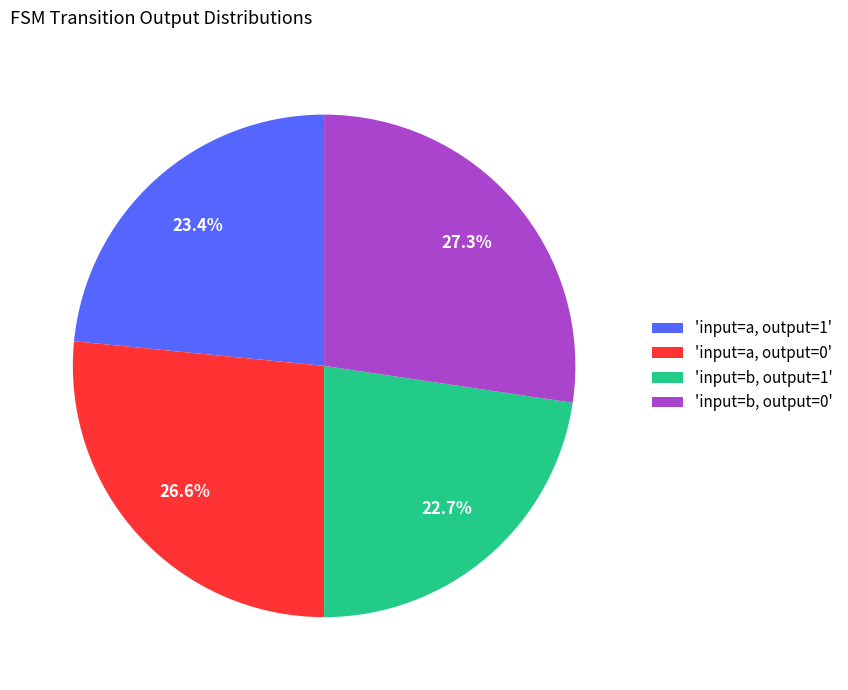

What is the ratio of the value at 'input=a, output=0' to the value at 'input=b, output=0'?

1.0